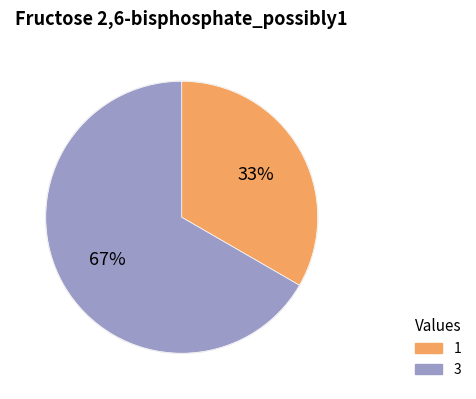

To the nearest percent, what portion does 1 represent?

33%